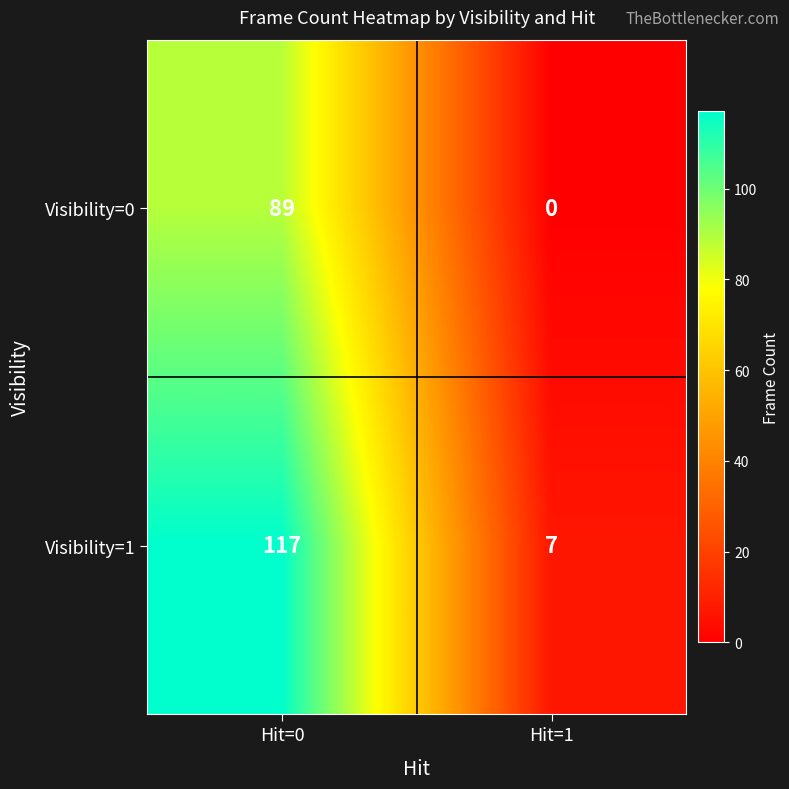

Reading right to left, what are all the values shown in this chart?

Visibility=0: 0	89
Visibility=1: 7	117